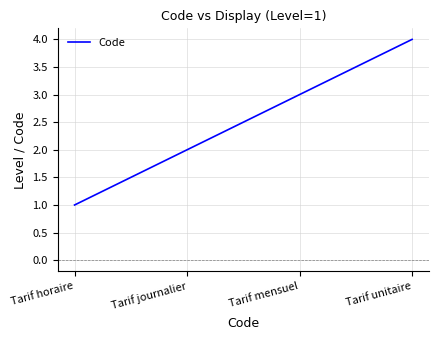

Rank the categories by value from lowest to highest.

Tarif horaire, Tarif journalier, Tarif mensuel, Tarif unitaire